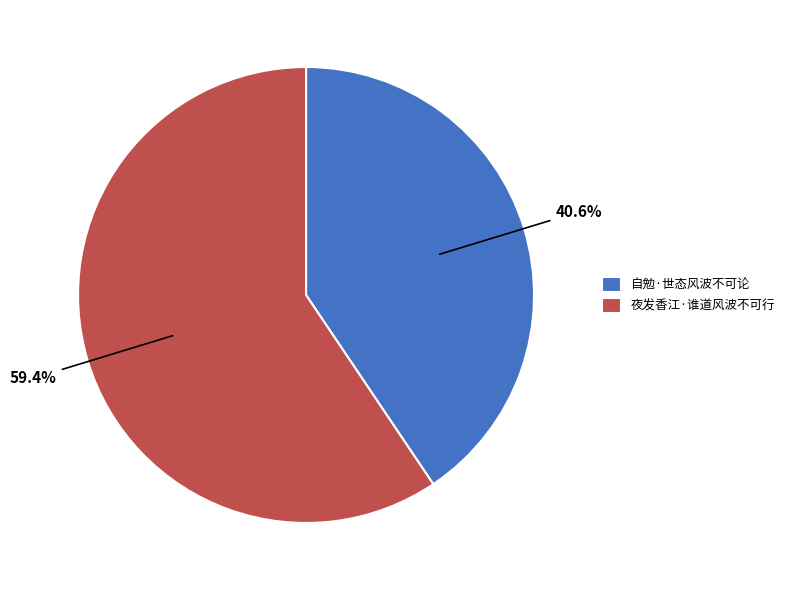

How many slices are in this pie chart?

2